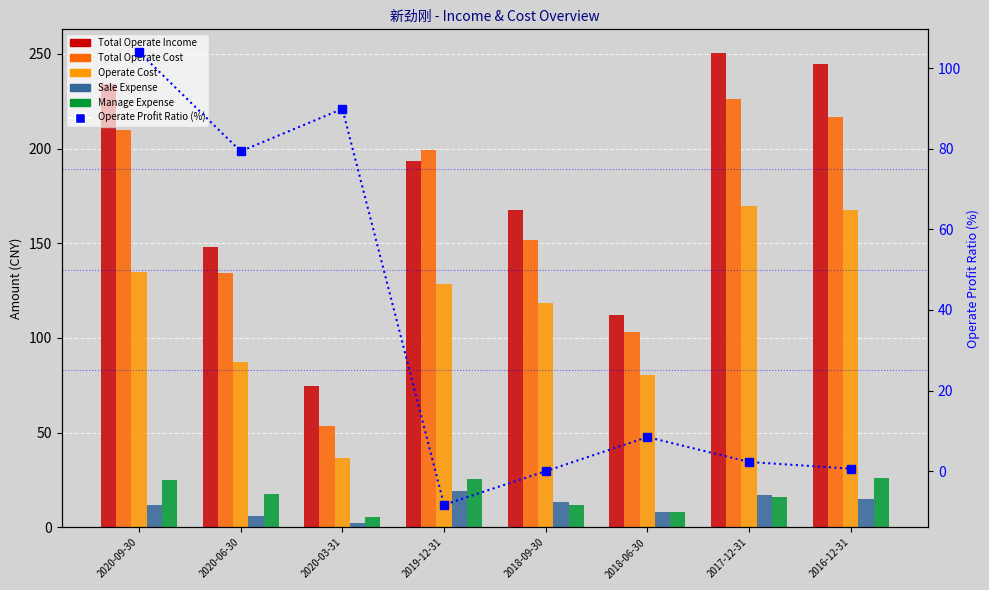

Reading left to right, extract all data points from this chart.

Total Operate Income: 2020-09-30=233.9	2020-06-30=147.9	2020-03-31=74.7	2019-12-31=193.6	2018-09-30=167.5	2018-06-30=112.2	2017-12-31=250.4	2016-12-31=244.9
Total Operate Cost: 2020-09-30=210.0	2020-06-30=134.2	2020-03-31=53.7	2019-12-31=199.4	2018-09-30=151.5	2018-06-30=103.1	2017-12-31=226.1	2016-12-31=216.9
Operate Cost: 2020-09-30=134.6	2020-06-30=87.3	2020-03-31=36.7	2019-12-31=128.7	2018-09-30=118.5	2018-06-30=80.4	2017-12-31=169.7	2016-12-31=167.4
Sale Expense: 2020-09-30=11.6	2020-06-30=5.9	2020-03-31=2.1	2019-12-31=19.0	2018-09-30=13.5	2018-06-30=8.2	2017-12-31=17.2	2016-12-31=15.1
Manage Expense: 2020-09-30=24.8	2020-06-30=17.6	2020-03-31=5.6	2019-12-31=25.5	2018-09-30=11.6	2018-06-30=8.3	2017-12-31=16.1	2016-12-31=25.9
Operate Profit Ratio (%): 2020-09-30=104.1	2020-06-30=79.4	2020-03-31=89.9	2019-12-31=-8.4	2018-09-30=-0.0	2018-06-30=8.4	2017-12-31=2.3	2016-12-31=0.6